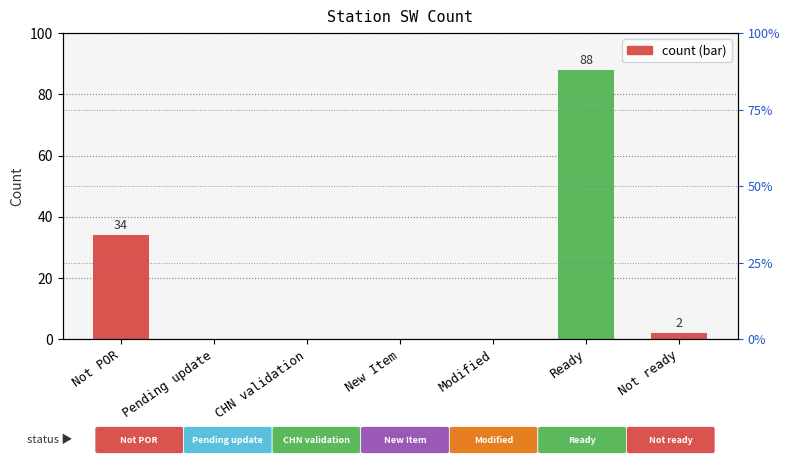

What is the difference between the maximum and second lowest values?

88